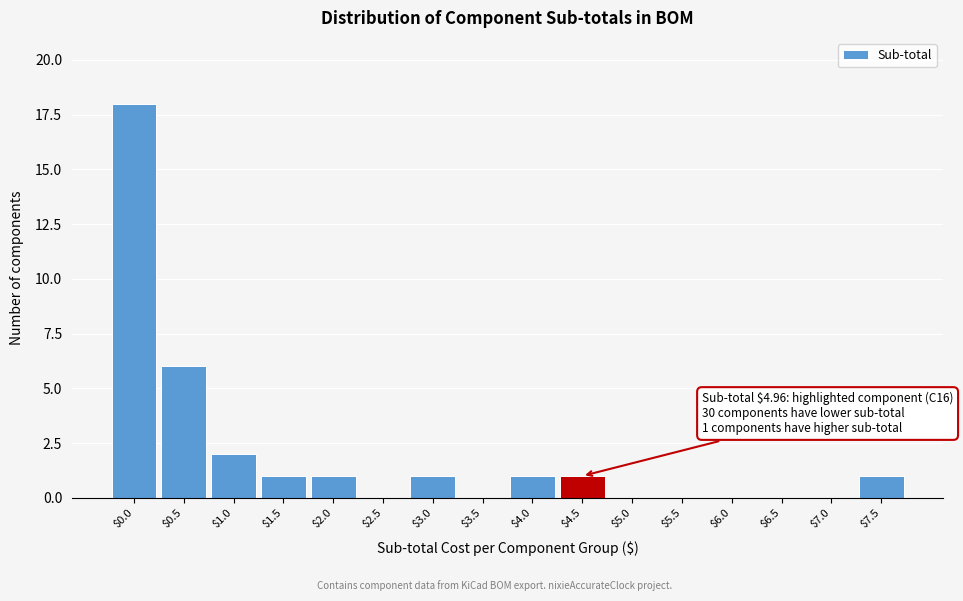

The chart shows a value of 18 at $0.0. True or false?

True